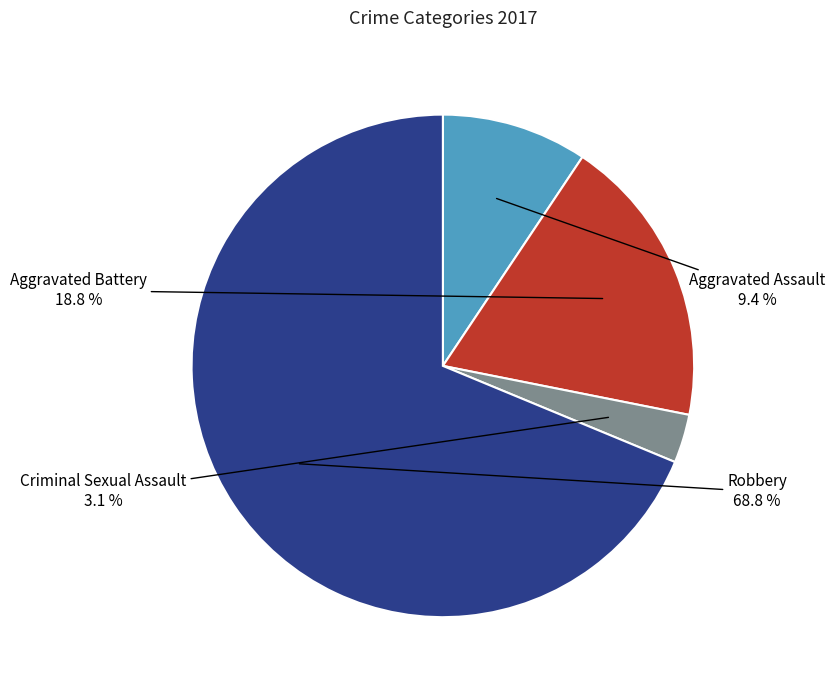

How many slices are in this pie chart?

4